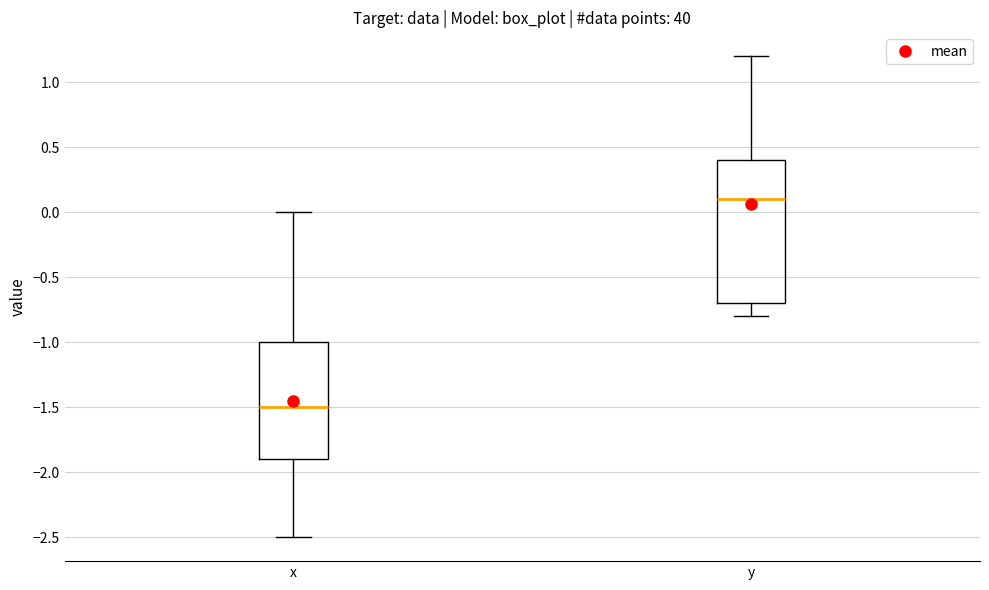

Comparing the boxes themselves (not the whiskers), which one is the tallest?

y